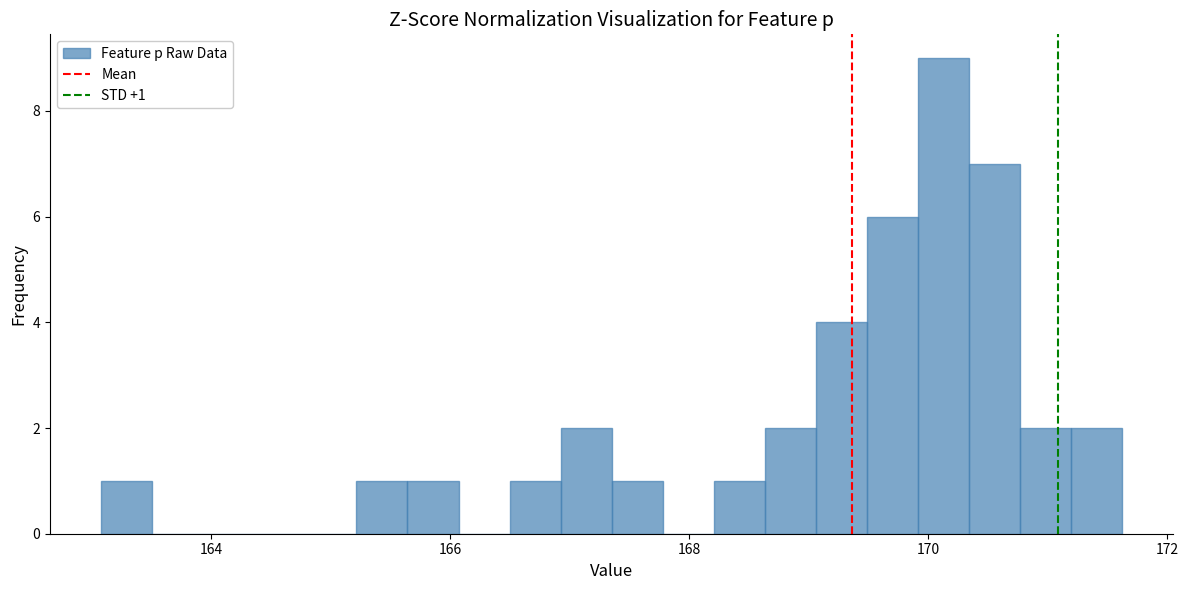

Read against the x-axis, roughly where is the centre of the tallest bar?

170.2